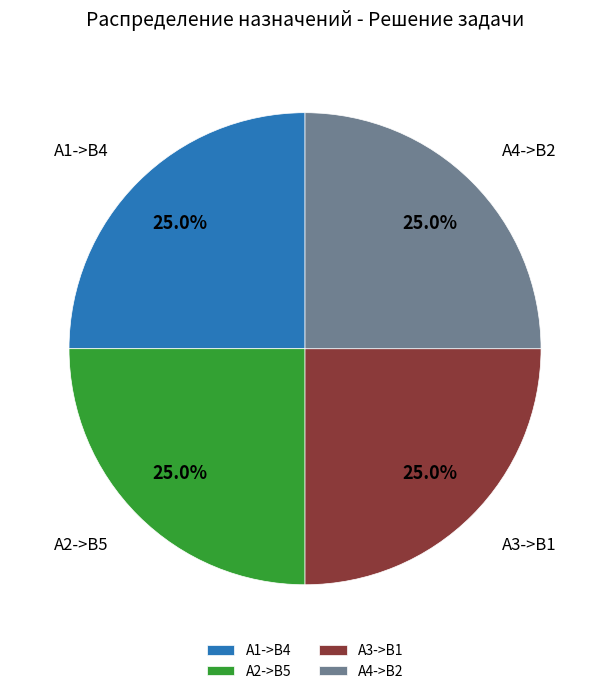

Count the number of slices in the pie.

4